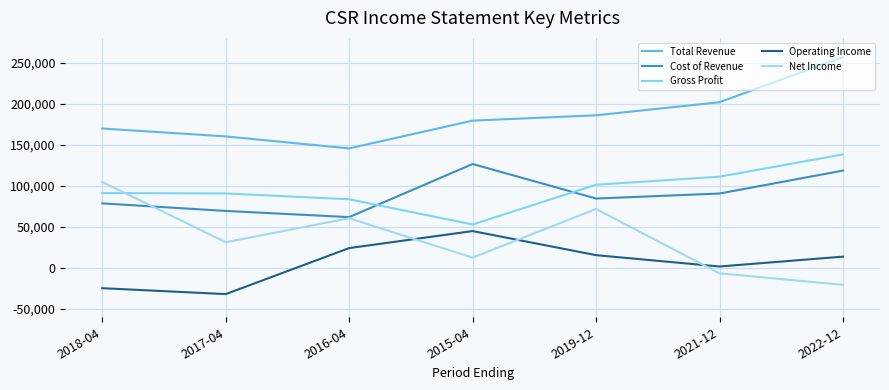

Is this an area chart (filled region under the line)?

No